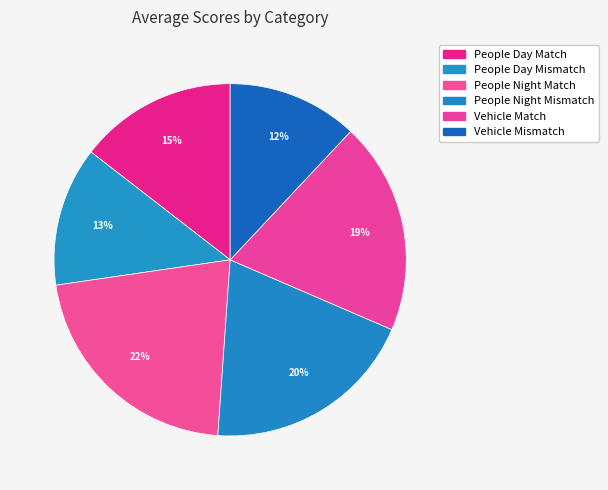

Which slice is the largest?

People Night Match